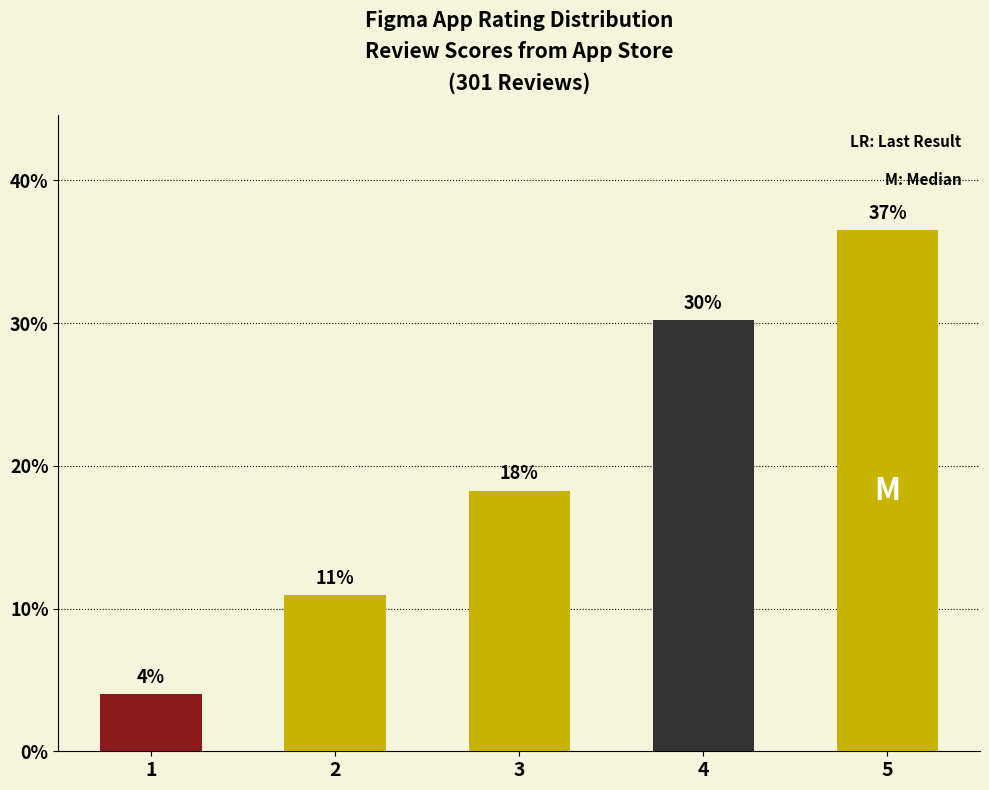

Which category has the highest value across all series?

5